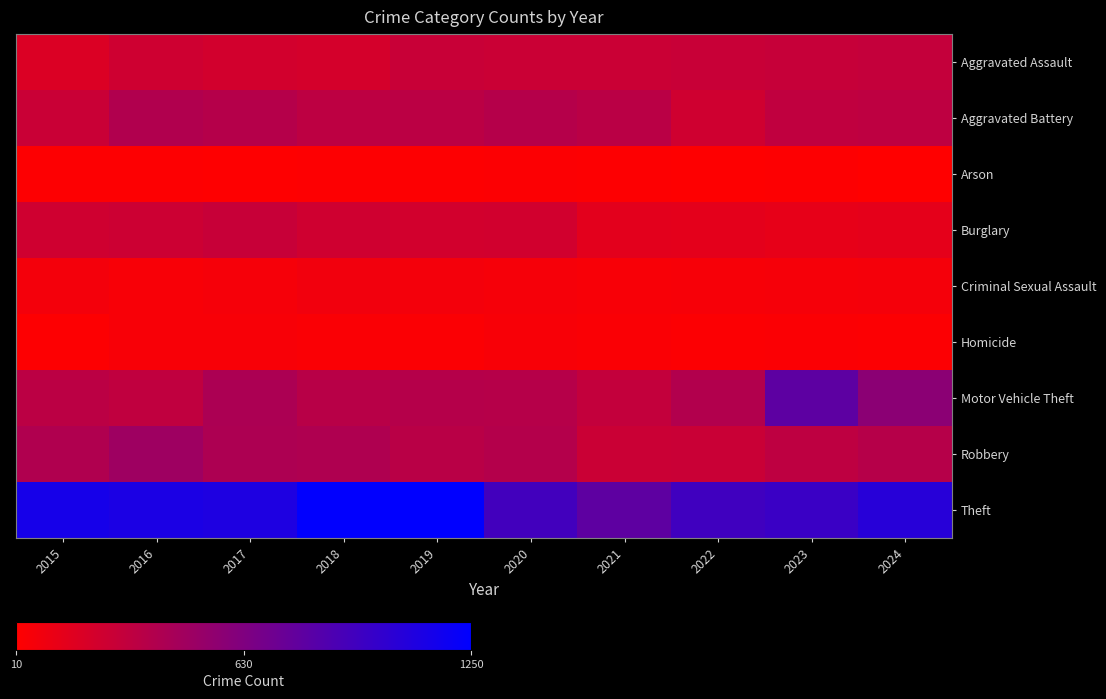

How many distinct data groups are displayed?

9